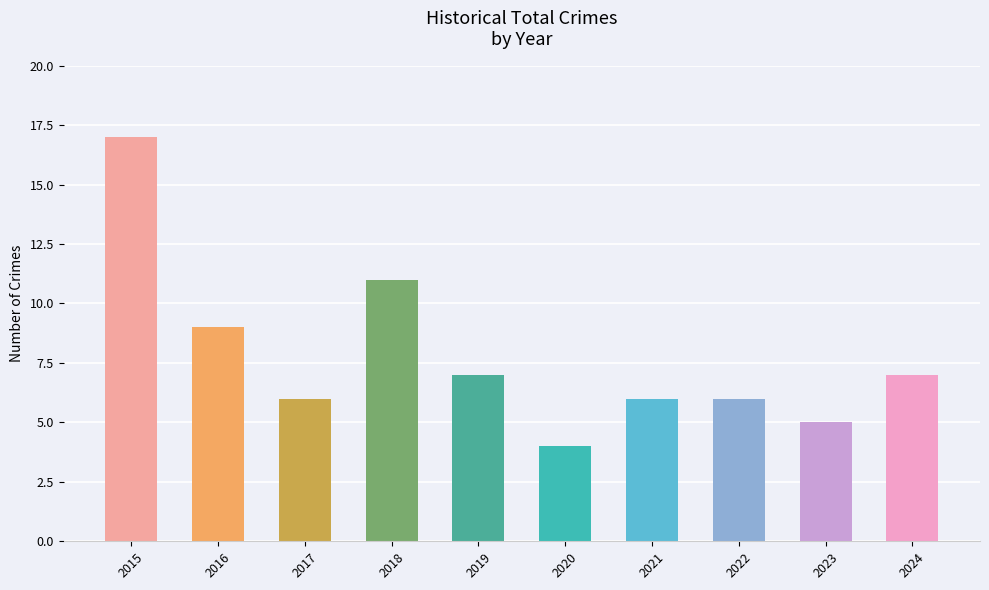

Approximately how many times larger is the value at 2023 compared to 2017?

0.8